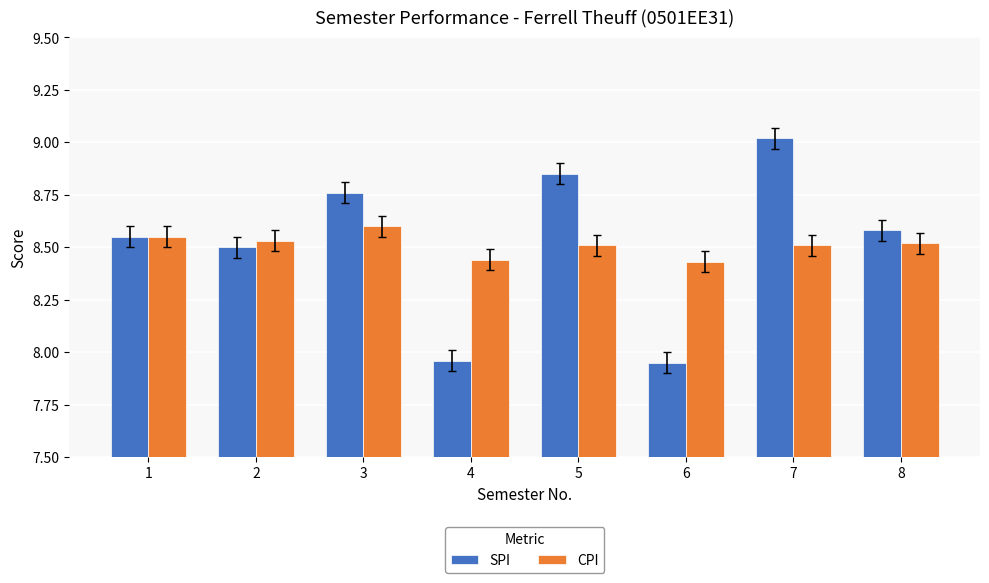

What is the total value across all series at 6?

16.4